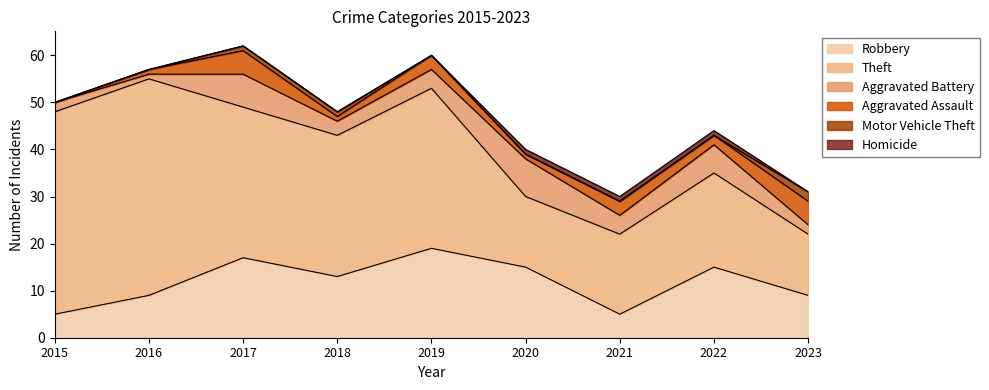

True or false: Aggravated Assault has a value of 1 at 2016.

True